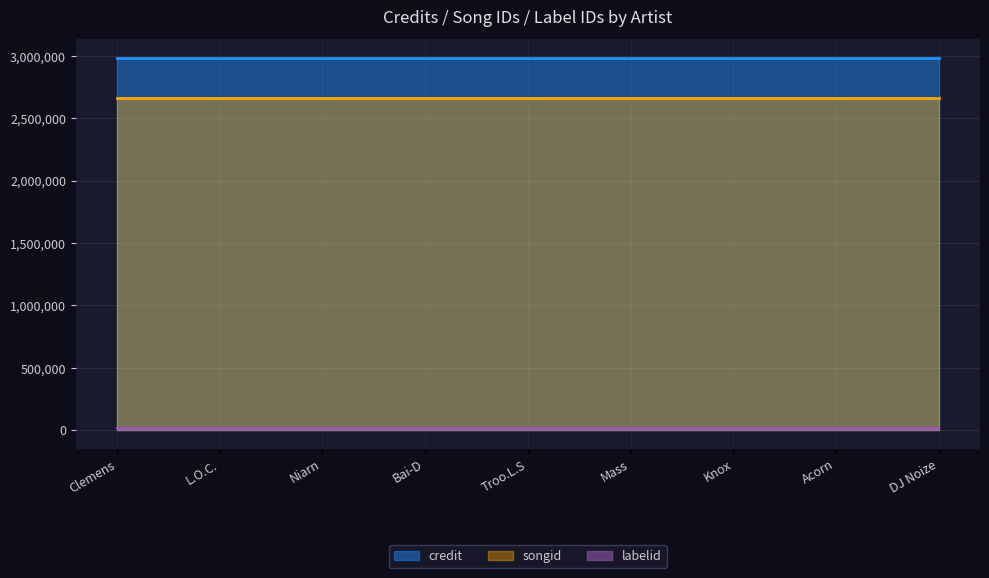

Is it true that labelid equals 15706 at L.O.C.?

True